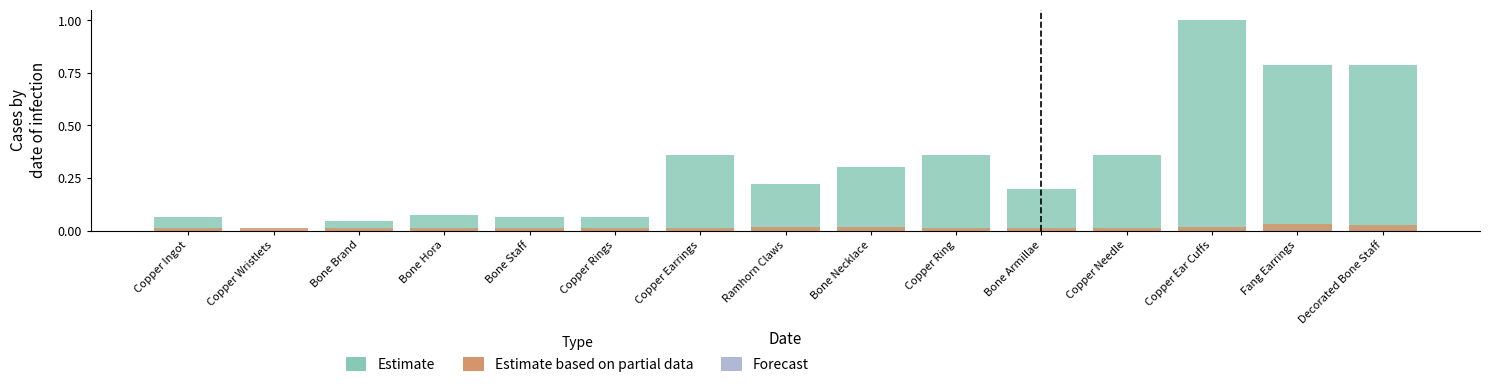

What is the sum of the Estimate values at Fang Earrings and Decorated Bone Staff?

1.6